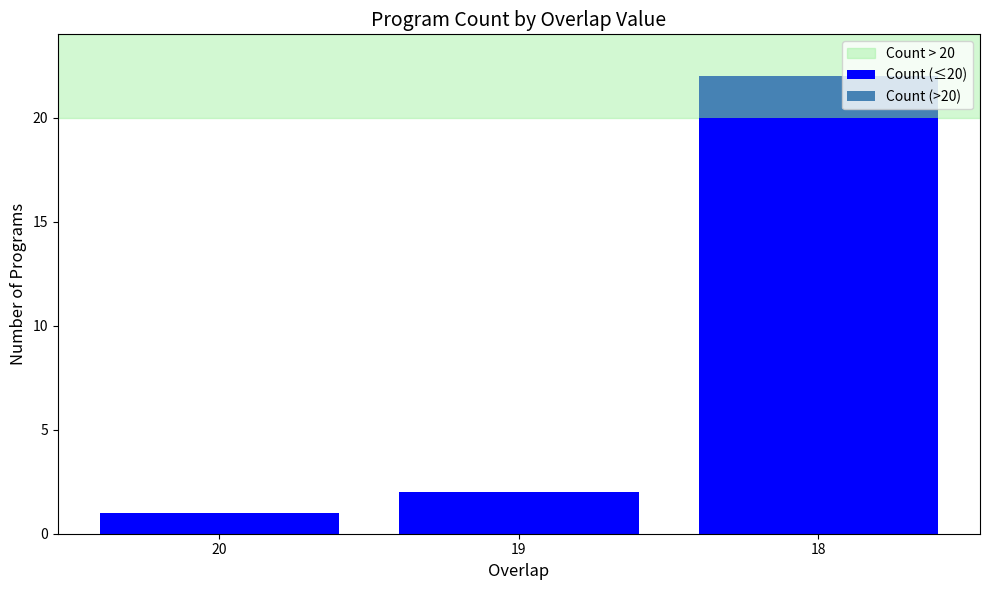

The value of Count (≤20) at 19 is 2. True or false?

True